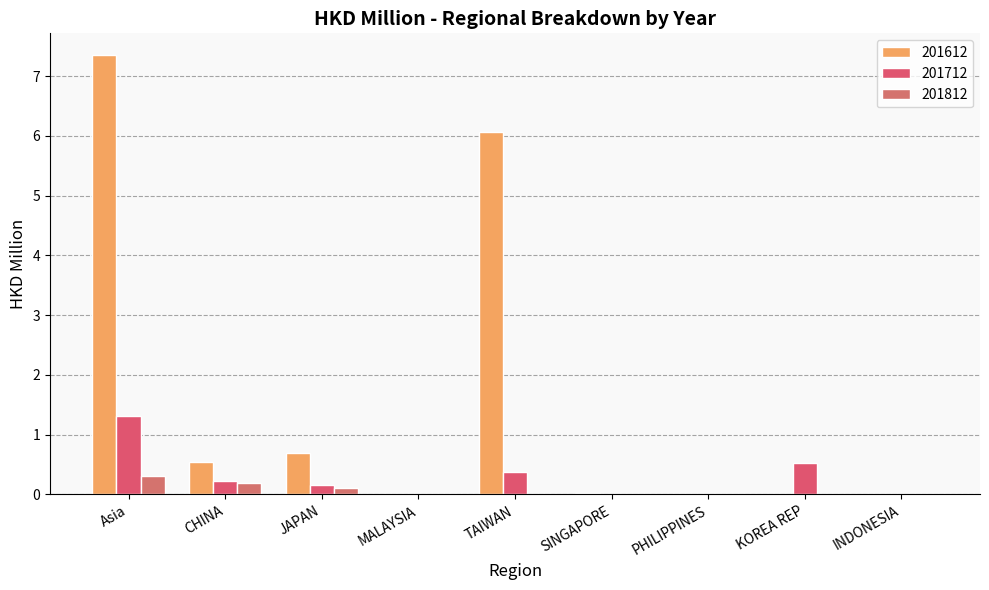

Reading left to right, what are all the values shown in this chart?

201612: Asia=7.3	CHINA=0.6	JAPAN=0.7	MALAYSIA=0.0	TAIWAN=6.1	SINGAPORE=0.0	PHILIPPINES=0.0	KOREA REP=0.0	INDONESIA=0.0
201712: Asia=1.3	CHINA=0.2	JAPAN=0.2	MALAYSIA=0.0	TAIWAN=0.4	SINGAPORE=0.0	PHILIPPINES=0.0	KOREA REP=0.5	INDONESIA=0.0
201812: Asia=0.3	CHINA=0.2	JAPAN=0.1	MALAYSIA=0.0	TAIWAN=0.0	SINGAPORE=0.0	PHILIPPINES=0.0	KOREA REP=0.0	INDONESIA=0.0